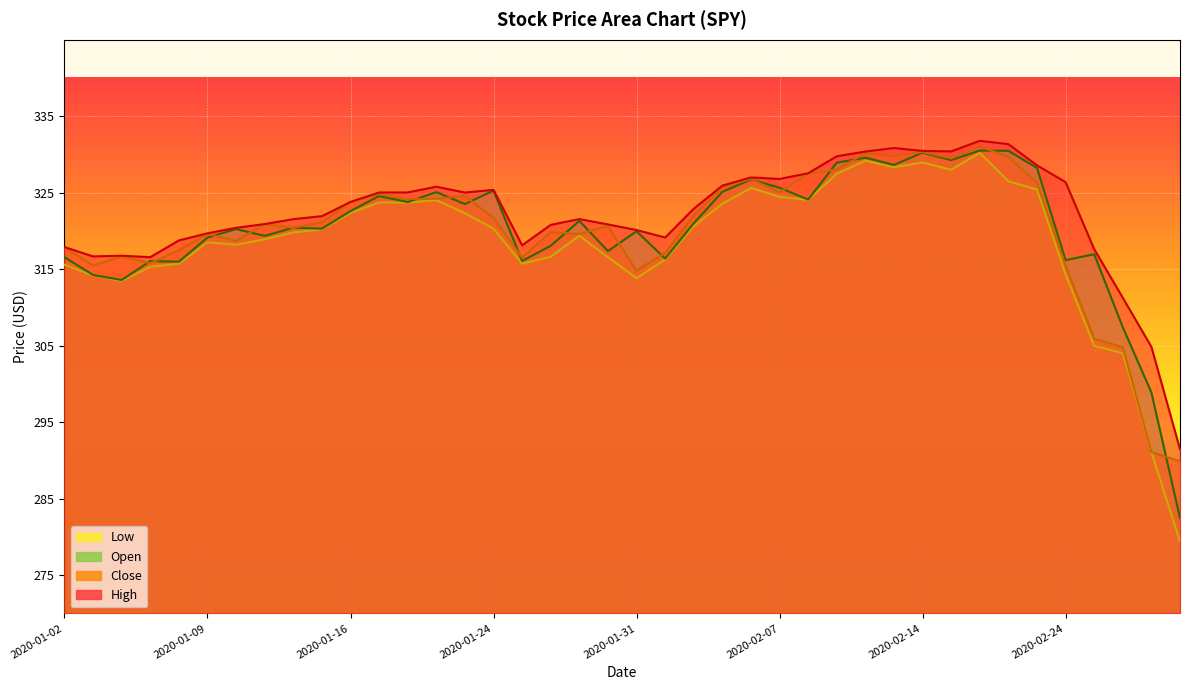

How many distinct data groups are displayed?

4